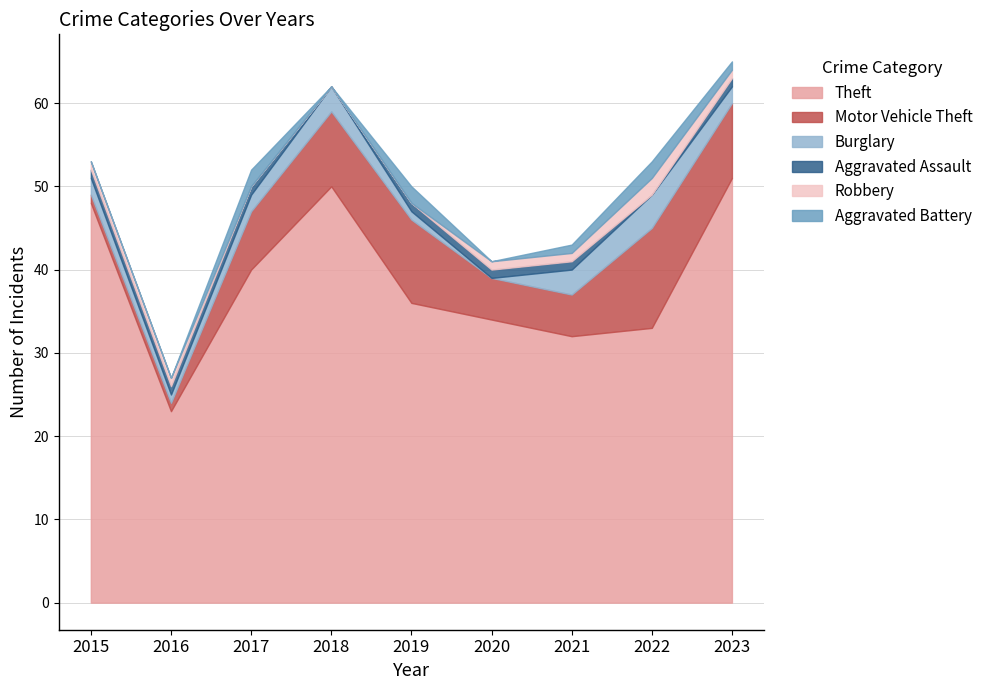

True or false: Theft and Robbery cross at least once.

False